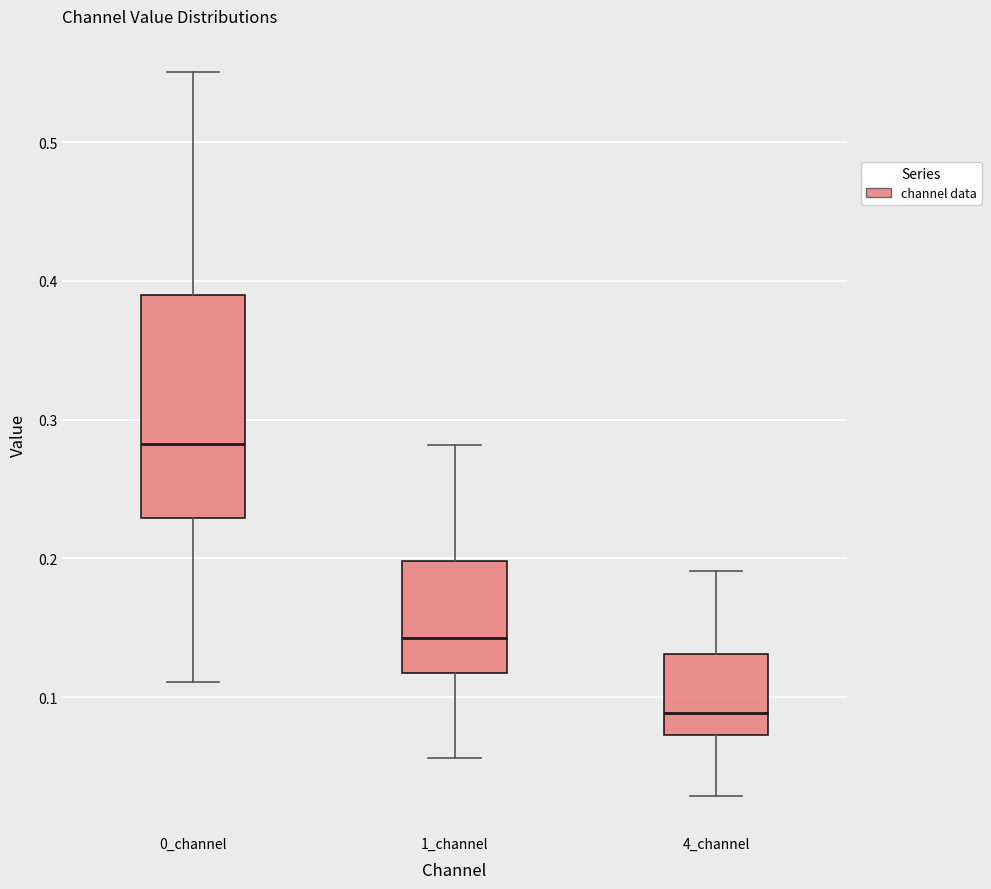

Which box has the highest median line?

0_channel